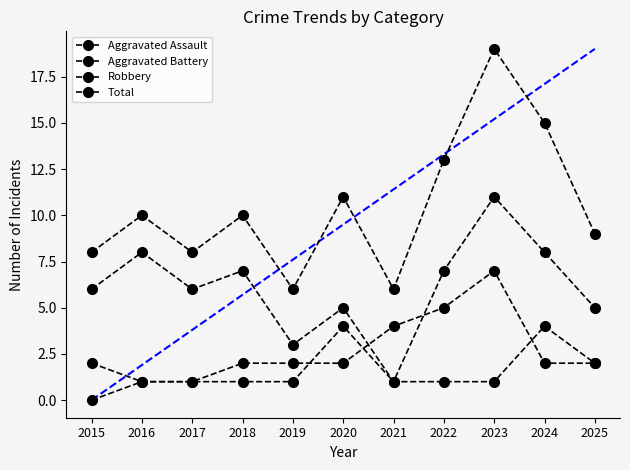

Which series ends up on top after the final intersection of Robbery and Aggravated Battery?

Robbery